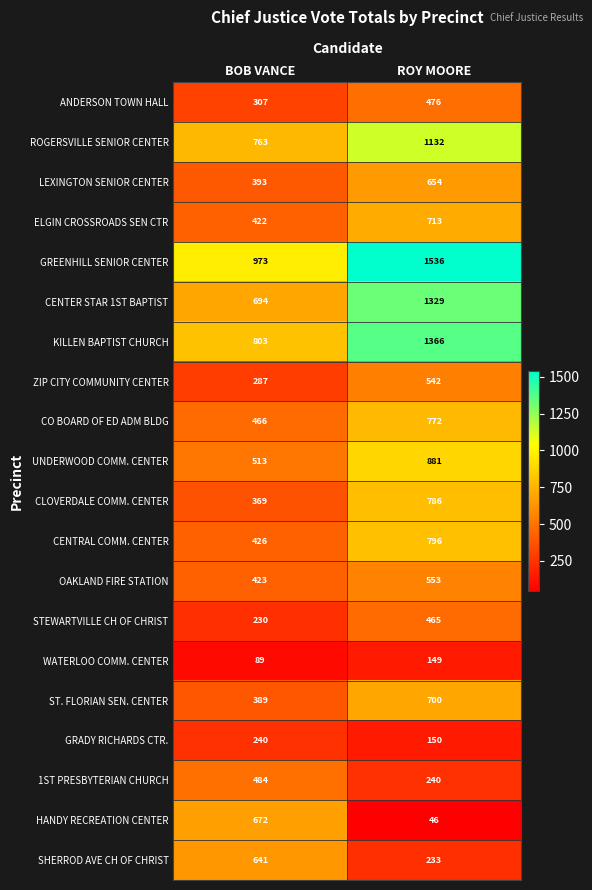

At which category does the chart reach its minimum across all series?

ROY MOORE